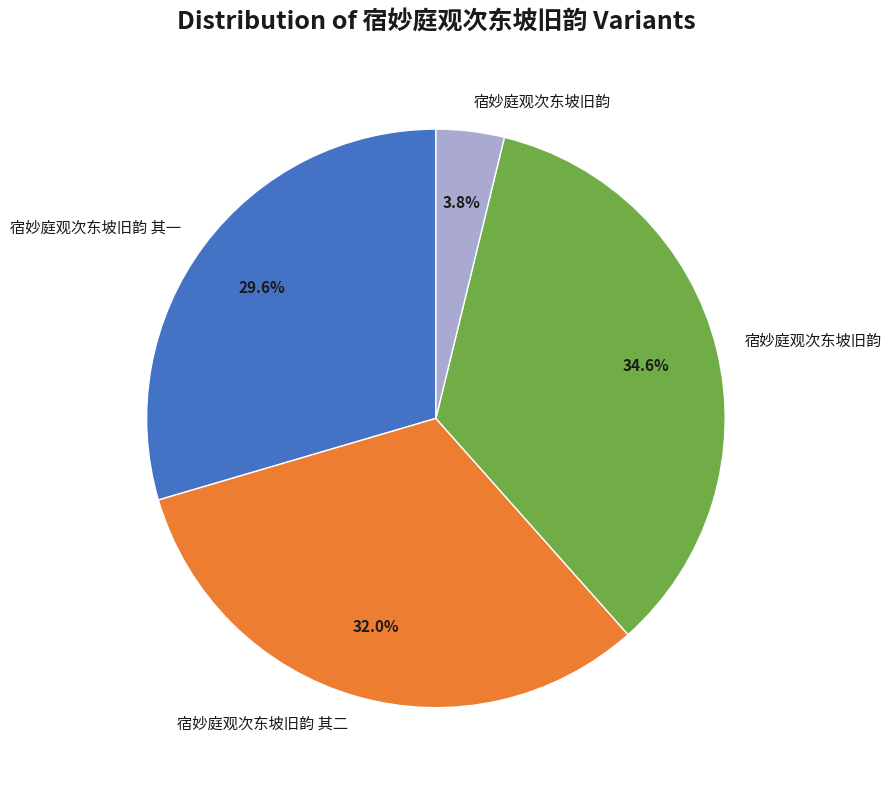

Is there a majority slice in this chart?

No